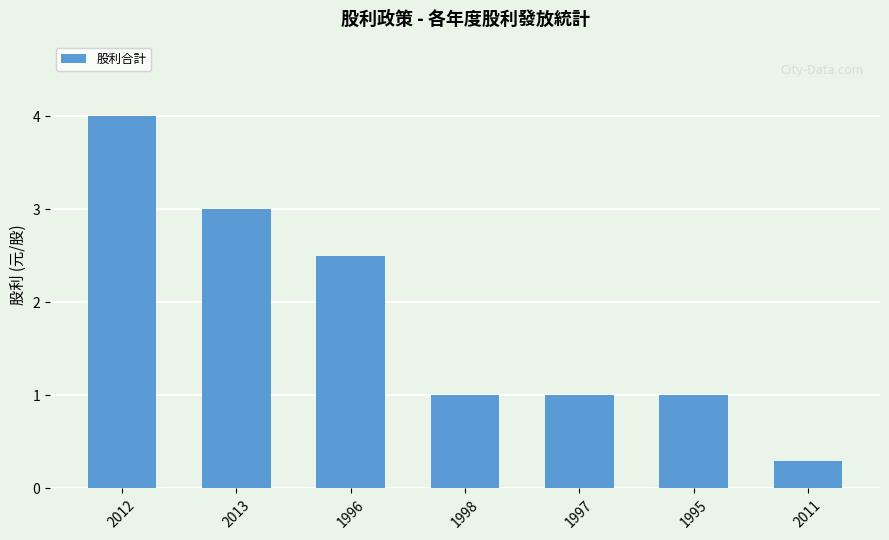

Is it true that the value at 2012 is 1.0?

False